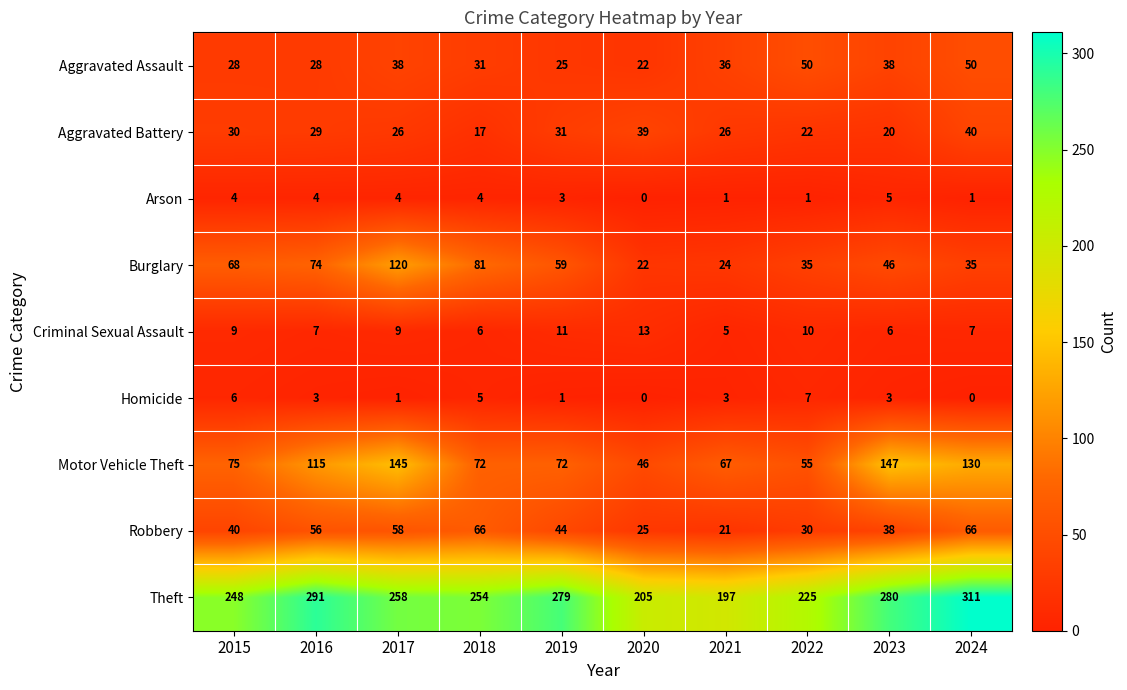

At which category is the sum across all series the highest?

2017